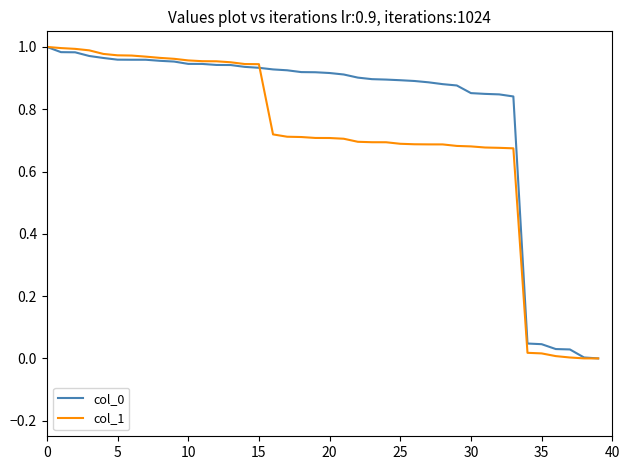

How many lines are shown in the chart?

2